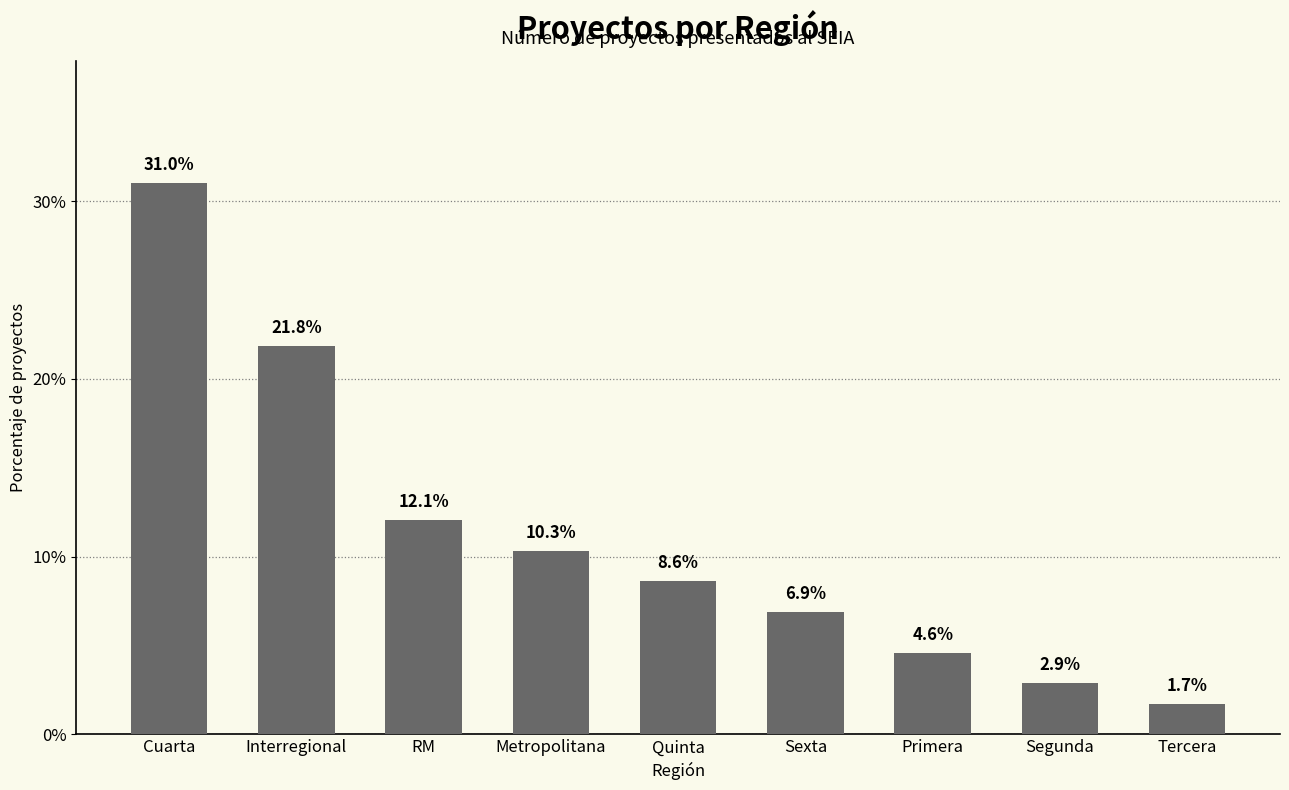

Rank the categories by value from highest to lowest.

Cuarta, Interregional, RM, Metropolitana, Quinta, Sexta, Primera, Segunda, Tercera